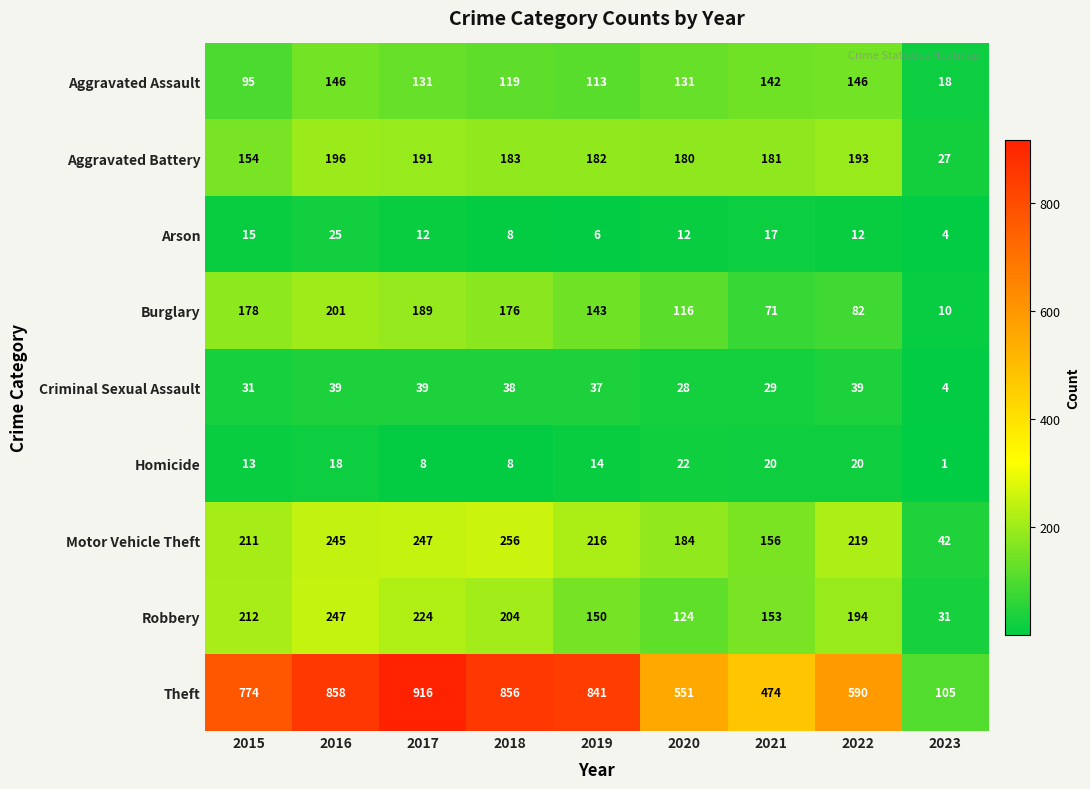

The Aggravated Battery series shows 311 at 2018. True or false?

False